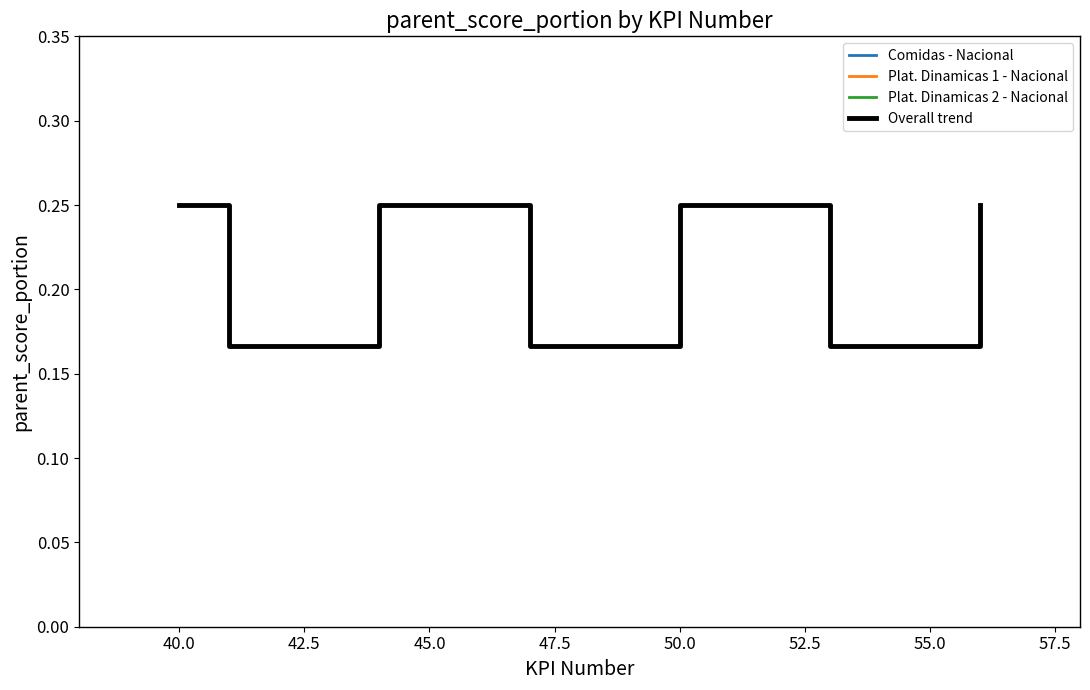

Where is Plat. Dinamicas 1 - Nacional nearest to the value 0?

41